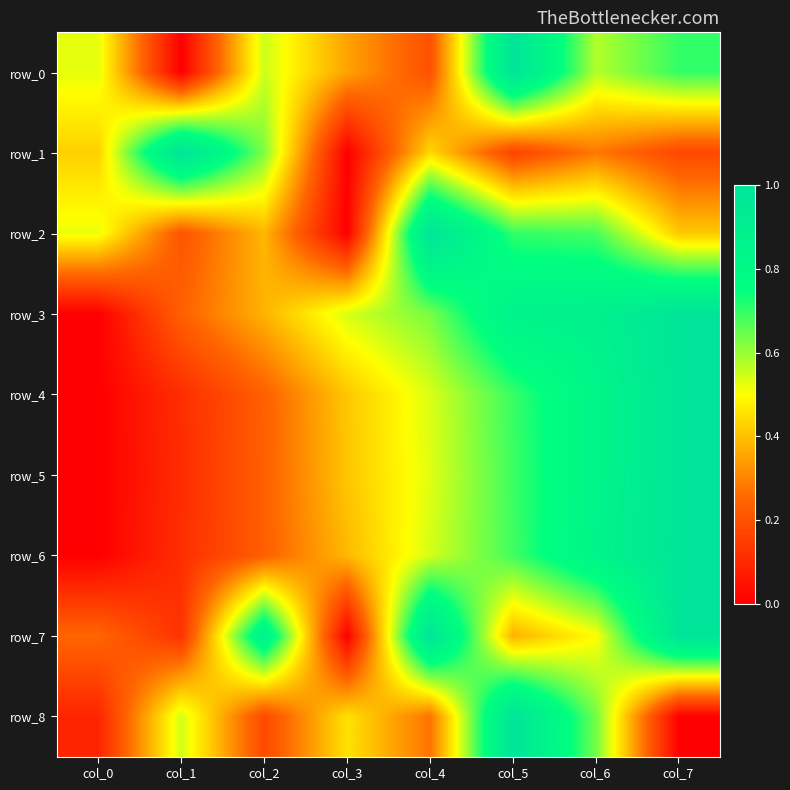

How many categories are shown in the chart?

8